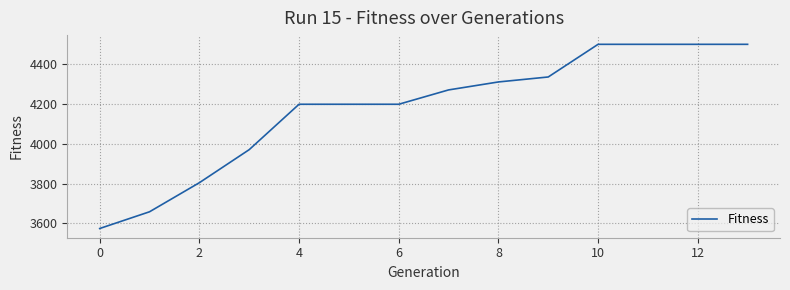

What is the smallest value displayed?

3574